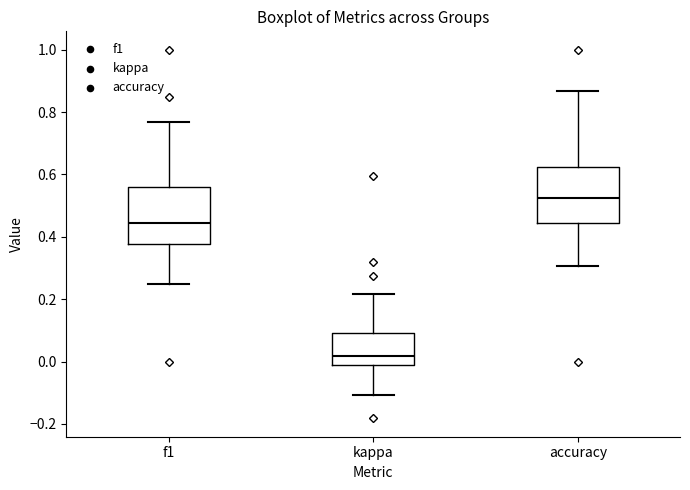

Reading left to right, read every box against the y-axis: the position of its median line, the range the box covers, and the ends of its whiskers. The values are not printed on the chart, so give them approximately, as read against the axis.

f1: median 0.44, box 0.38 to 0.56, whiskers 0.24 to 0.76
kappa: median 0.02, box -0.02 to 0.10, whiskers -0.10 to 0.22
accuracy: median 0.52, box 0.44 to 0.62, whiskers 0.30 to 0.86